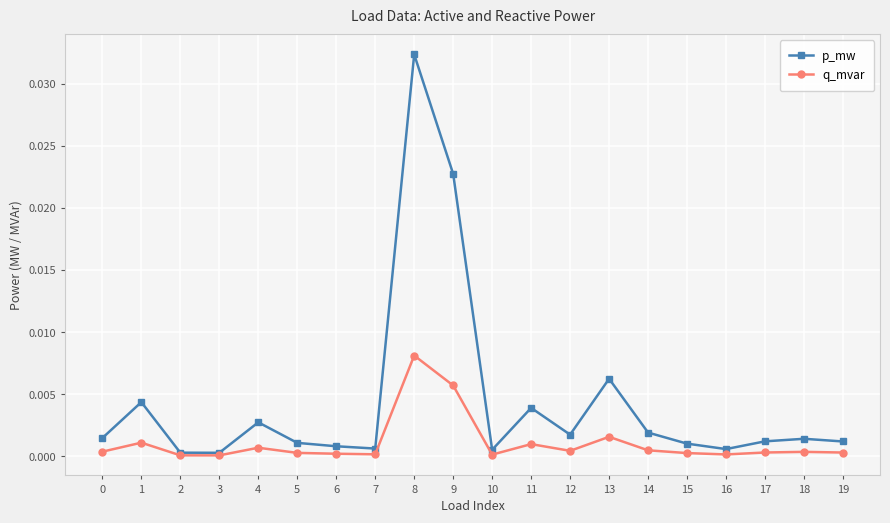

List the series in order of their peak value, highest first.

p_mw, q_mvar